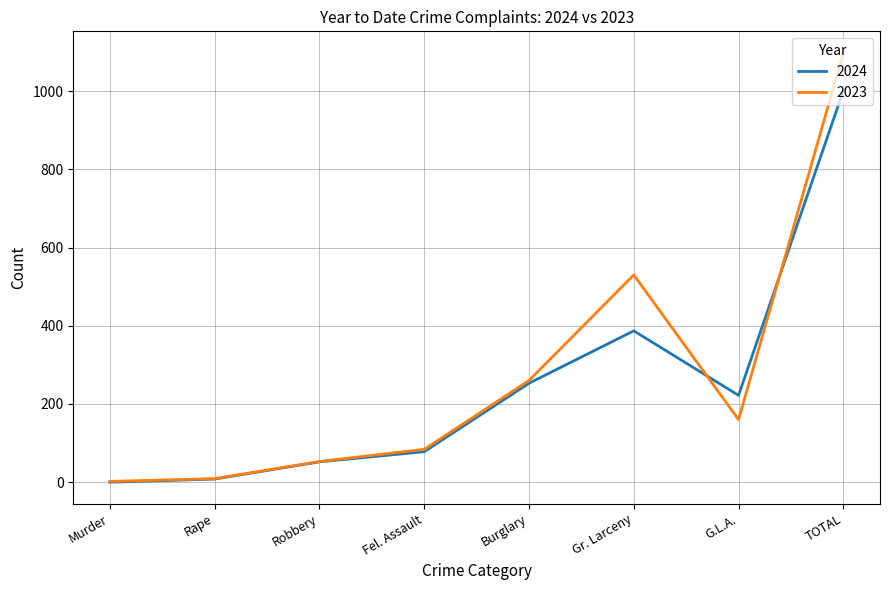

Rank the series by their average value, from lowest to highest.

2024, 2023